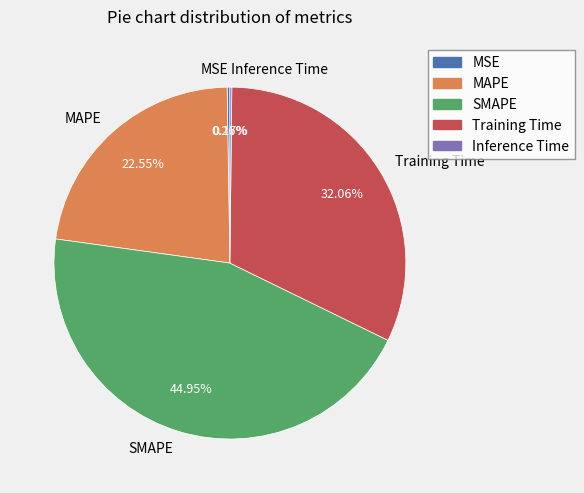

Between MAPE and Training Time, which is larger?

Training Time